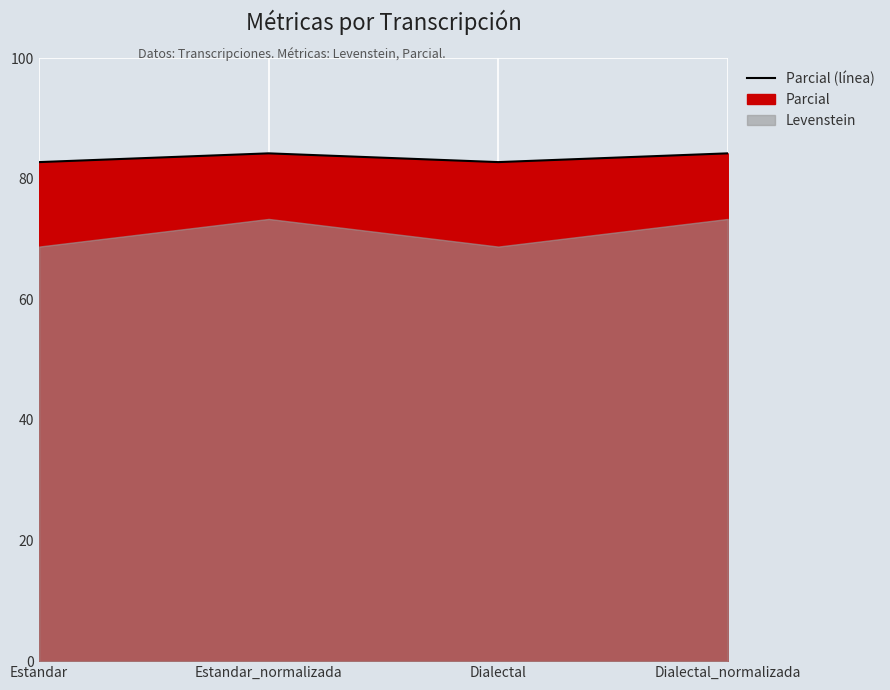

What is the average value?

83.5